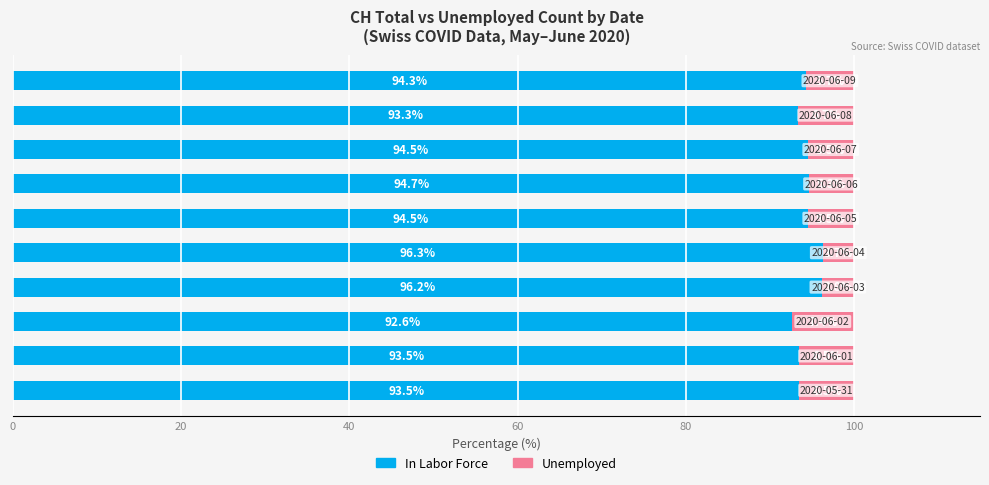

How many distinct data groups are displayed?

2